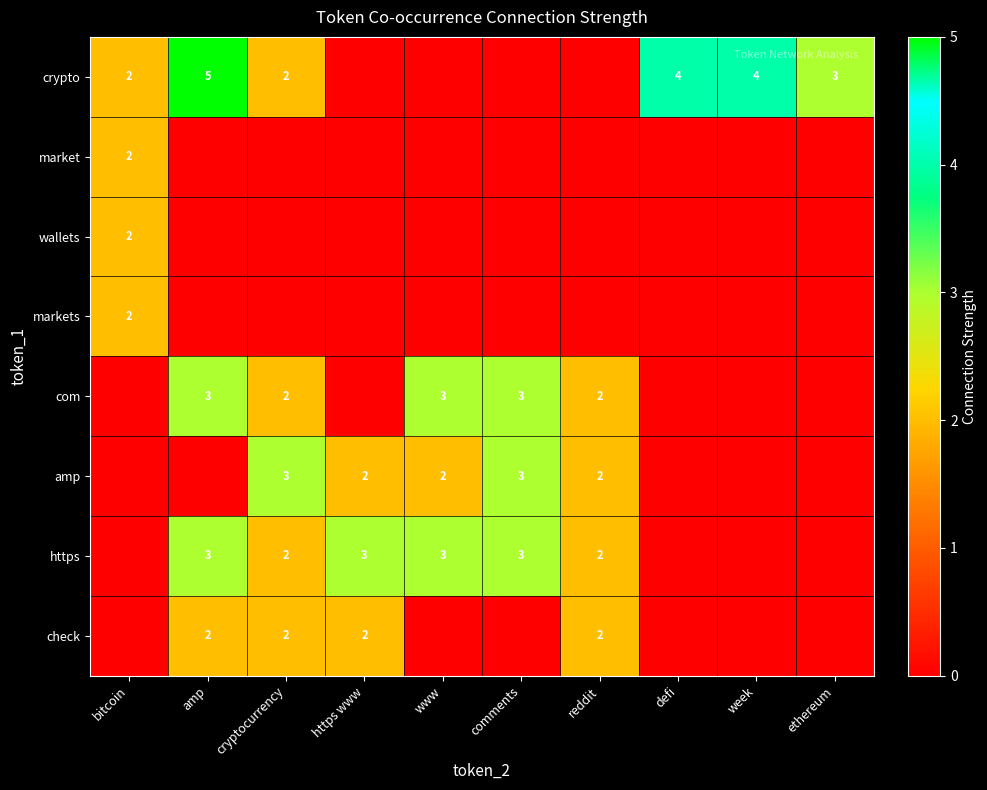

What is the difference between the crypto values at cryptocurrency and amp?

3